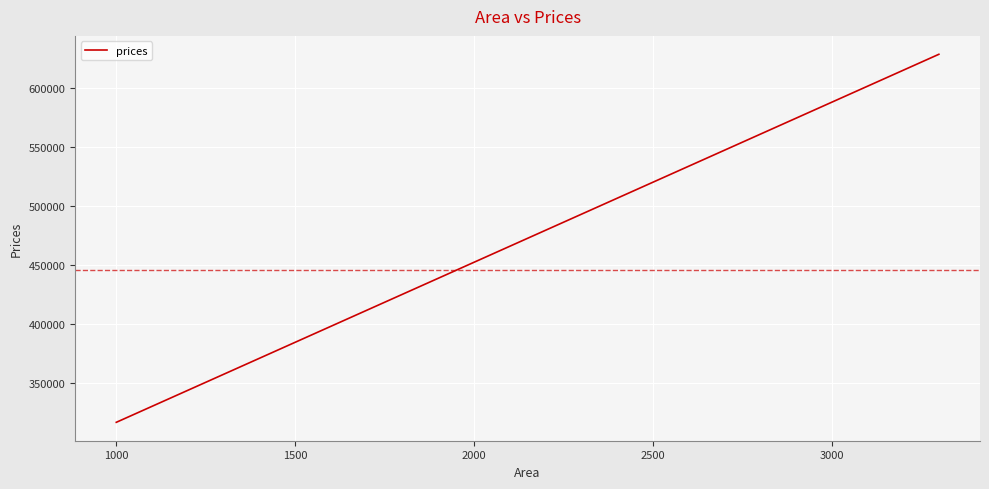

What is the sum of all values?

1781609.6